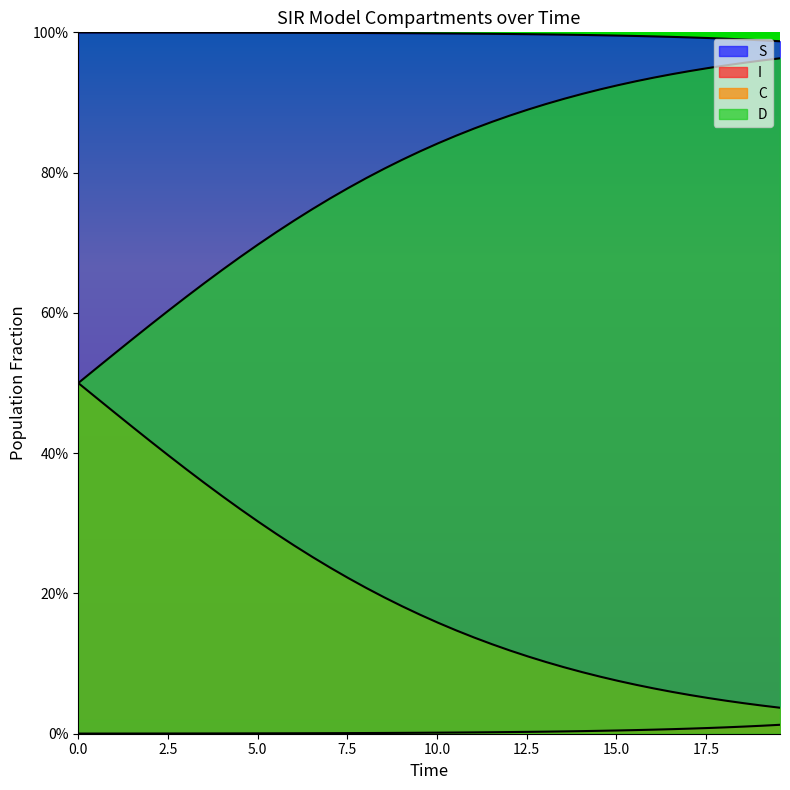

True or false: I and S cross at least once.

False